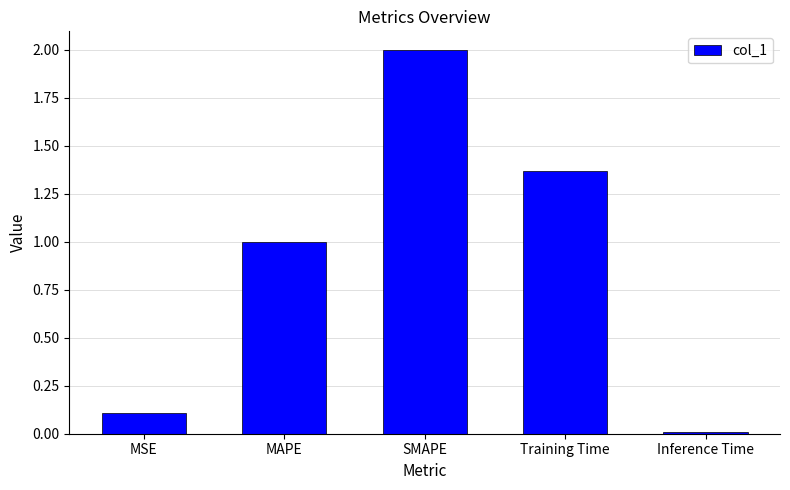

The chart shows a value of 1.0 at MAPE. True or false?

True